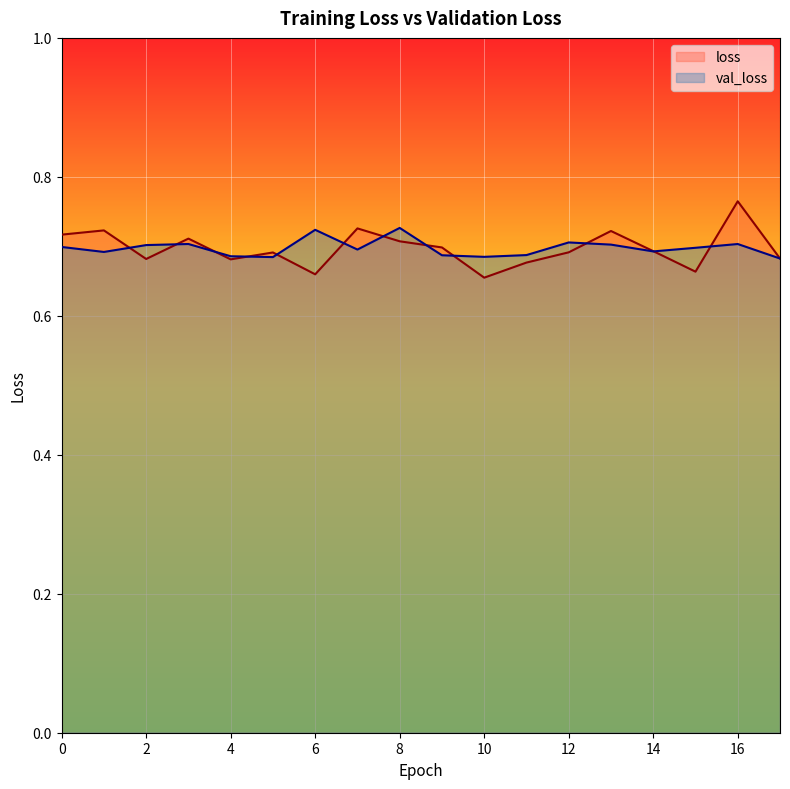

At 1, list the series in order from smallest to largest.

val_loss, loss